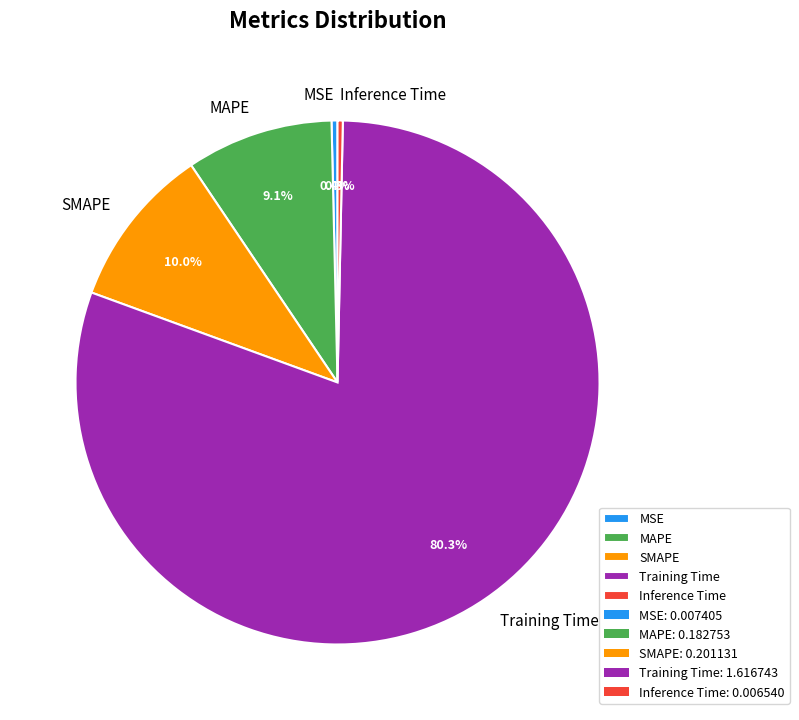

To the nearest percent, what portion does MAPE represent?

9%